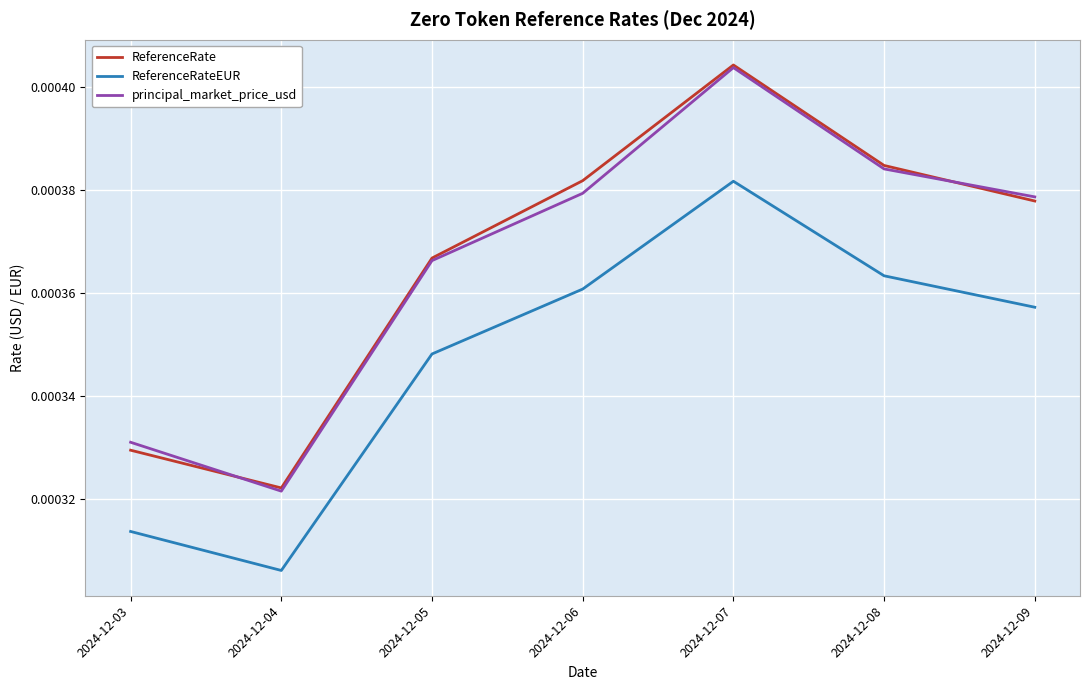

Where is ReferenceRateEUR nearest to the value 0?

2024-12-04